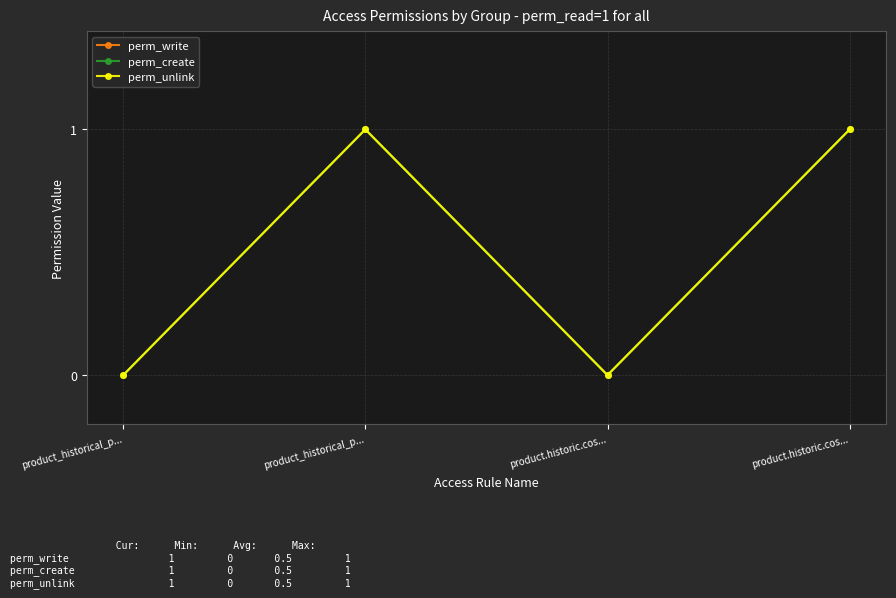

The perm_create series shows 0 at product.historic.cos.... True or false?

True